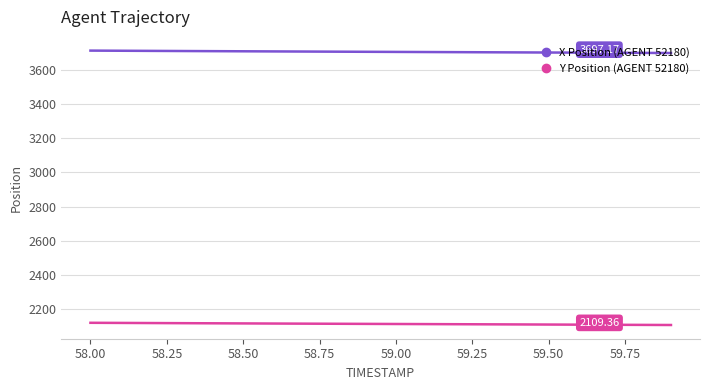

What are all the series names shown in the legend?

X Position (AGENT 52180), Y Position (AGENT 52180)